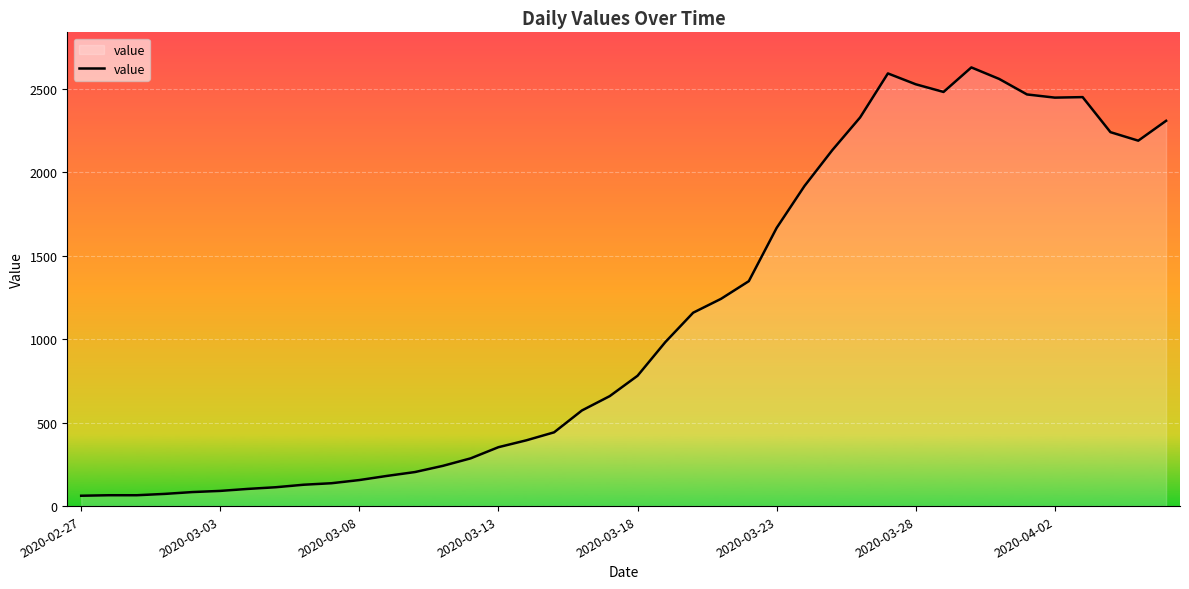

What is the greatest value displayed?

2629